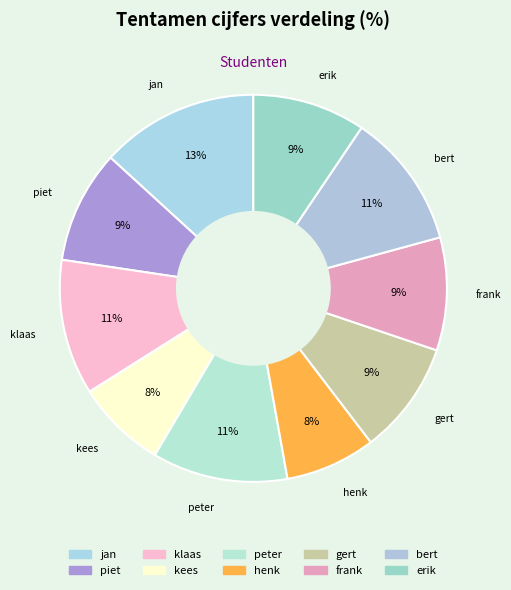

What percentage is the peter slice, to the nearest percent?

11%